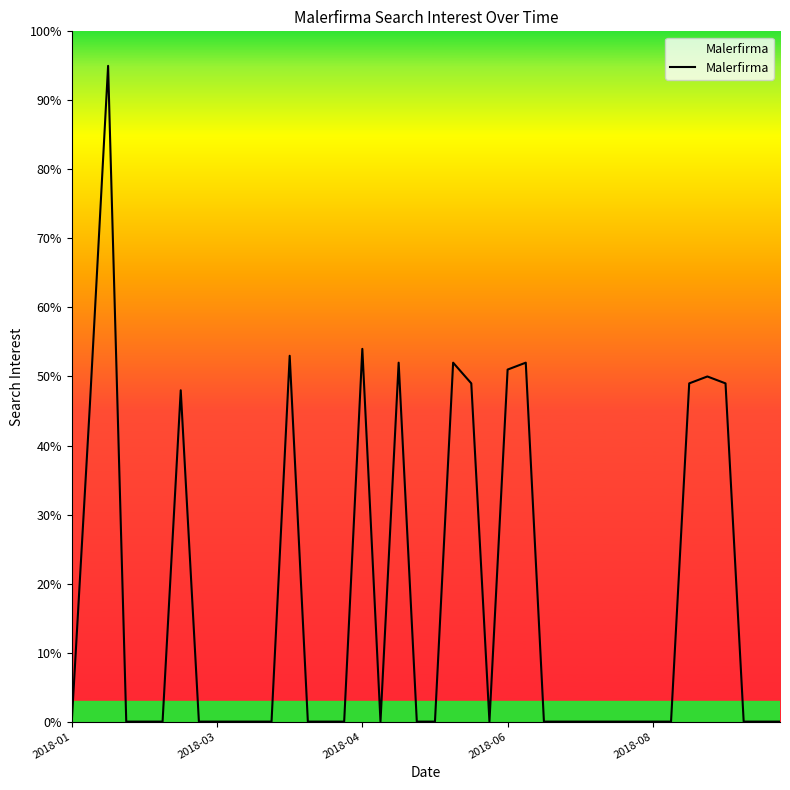

Reading left to right, what are all the values shown in this chart?

0	46	95	0	0	0	48	0	0	0	0	0	53	0	0	0	54	0	52	0	0	52	49	0	51	52	0	0	0	0	0	0	0	0	49	50	49	0	0	0